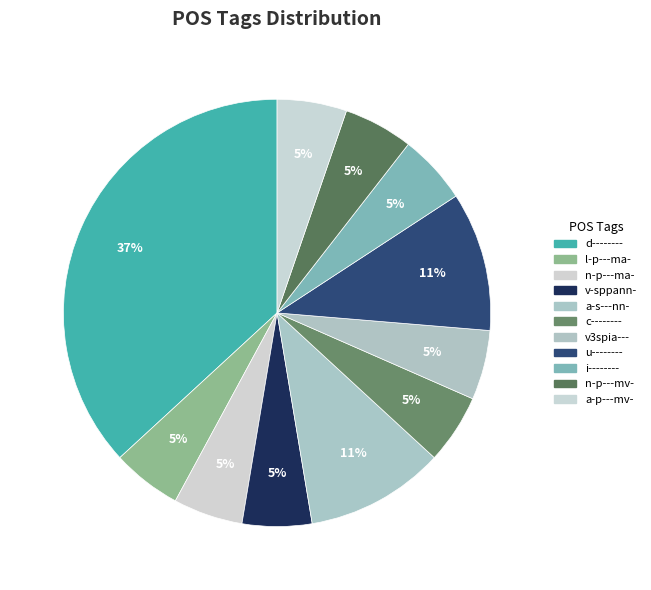

Count the number of slices in the pie.

11